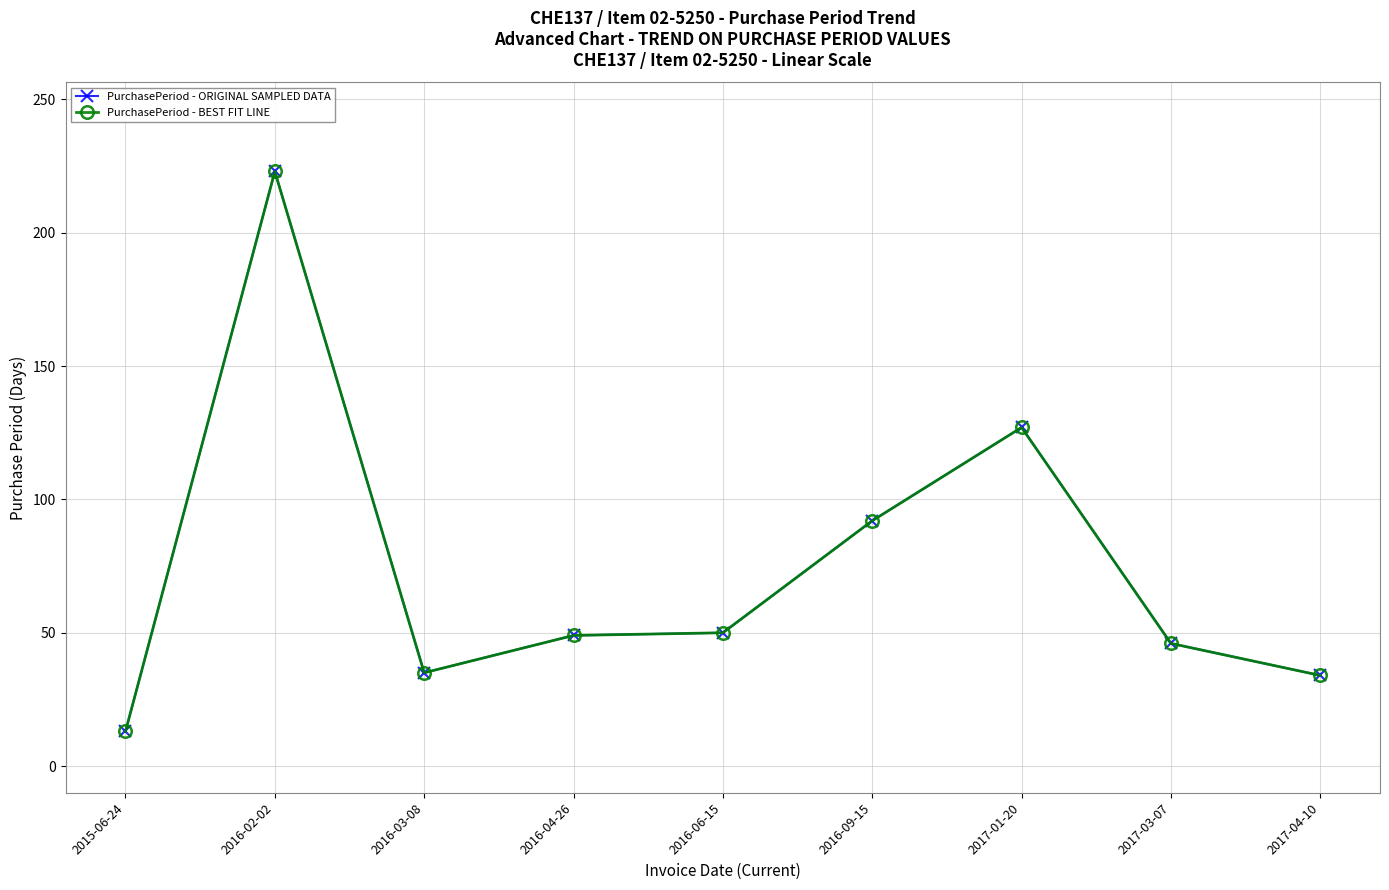

How many lines are shown in the chart?

2